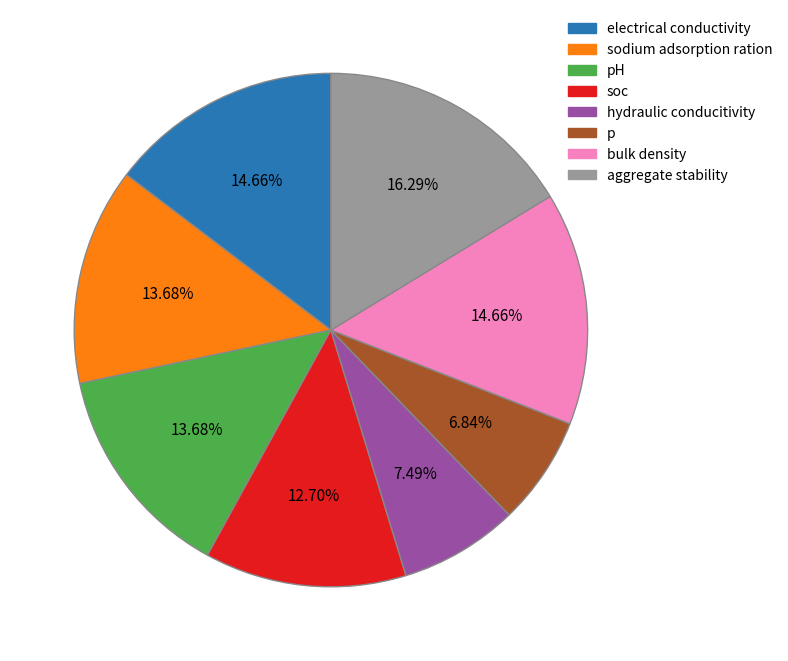

Which has a higher value, pH or aggregate stability?

aggregate stability